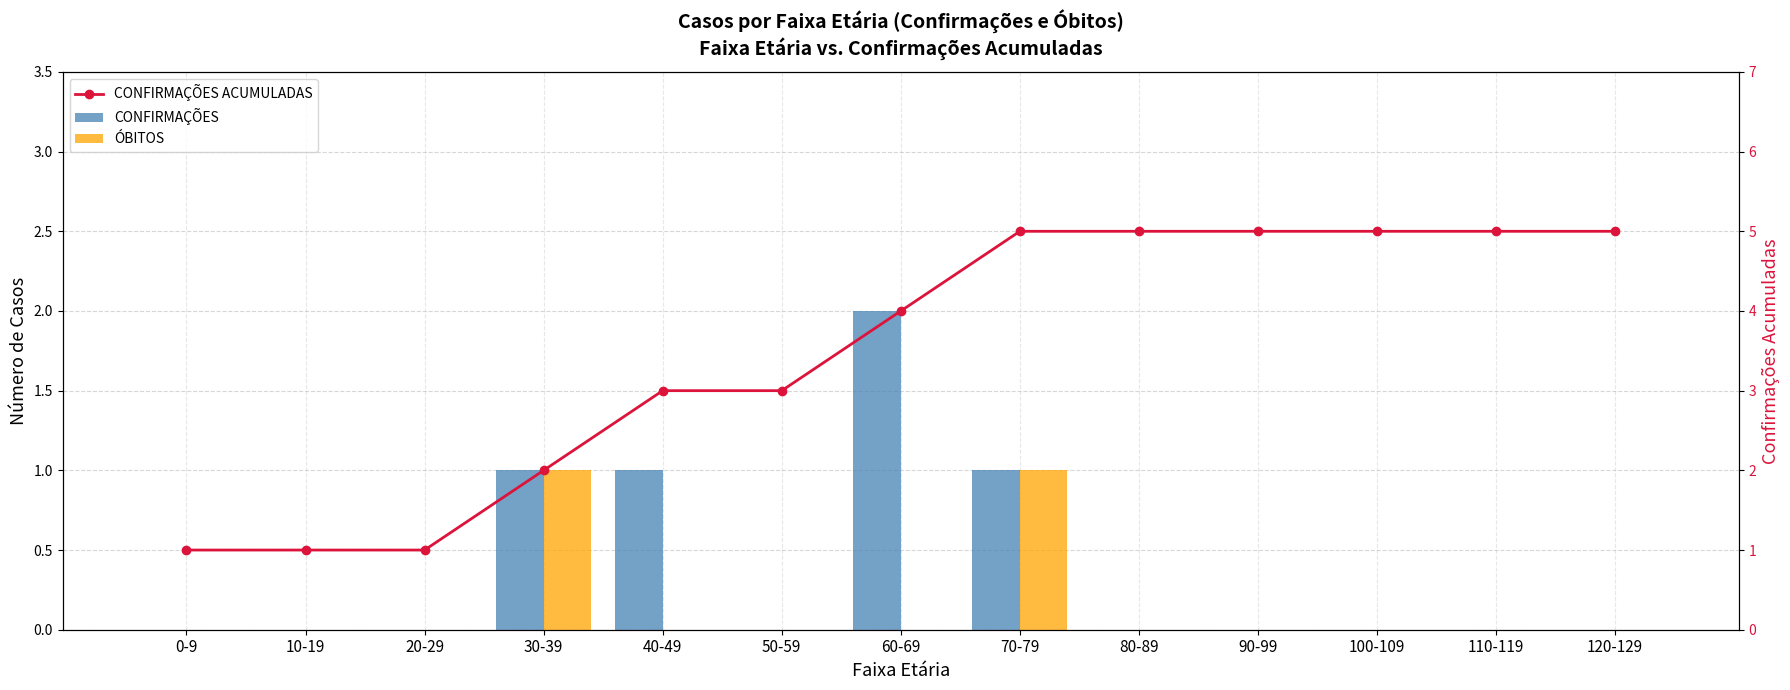

What is the label of the 11th bar from the left?

100-109